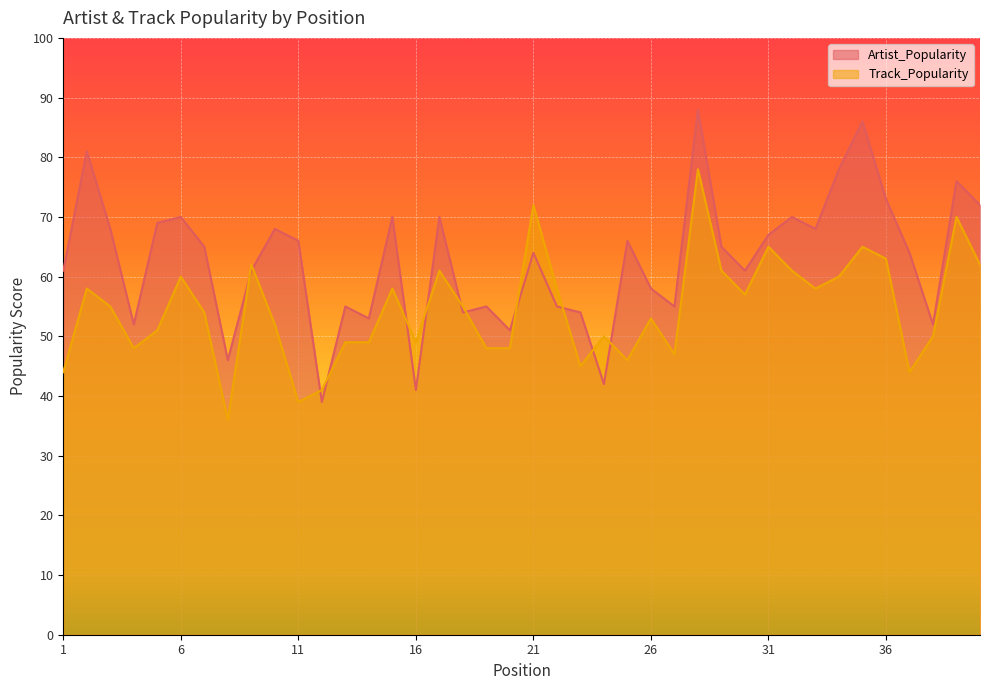

Where is the first local minimum for Artist_Popularity?

4